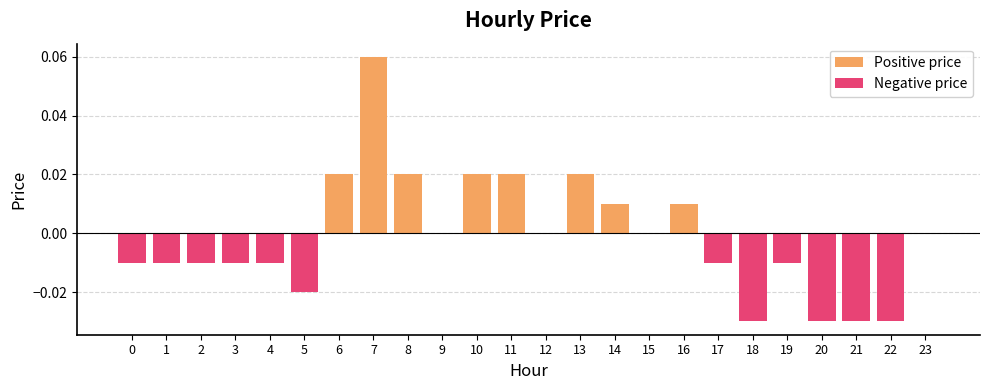

At 20, list the series in order from largest to smallest.

Positive price, Negative price